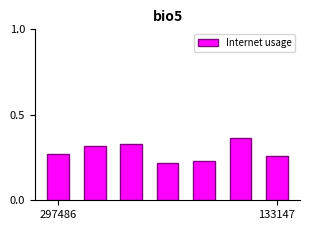

What is the sum of all values?

2.0